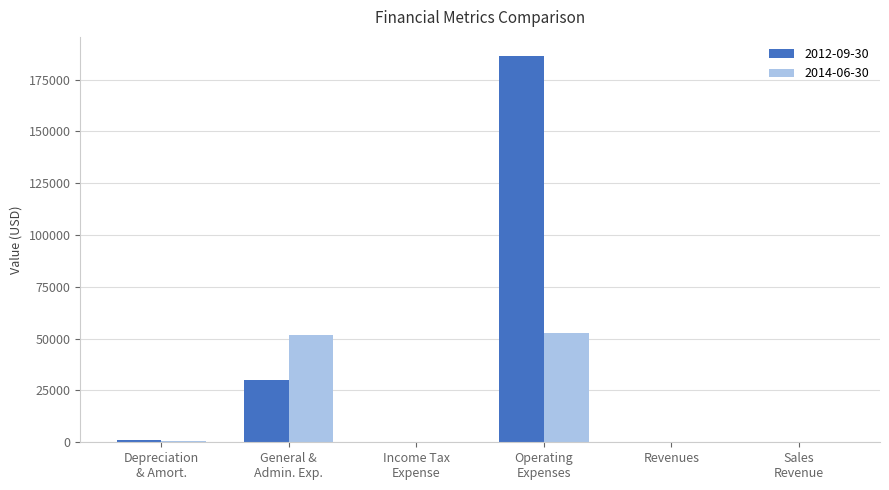

What is the greatest value displayed?

186281